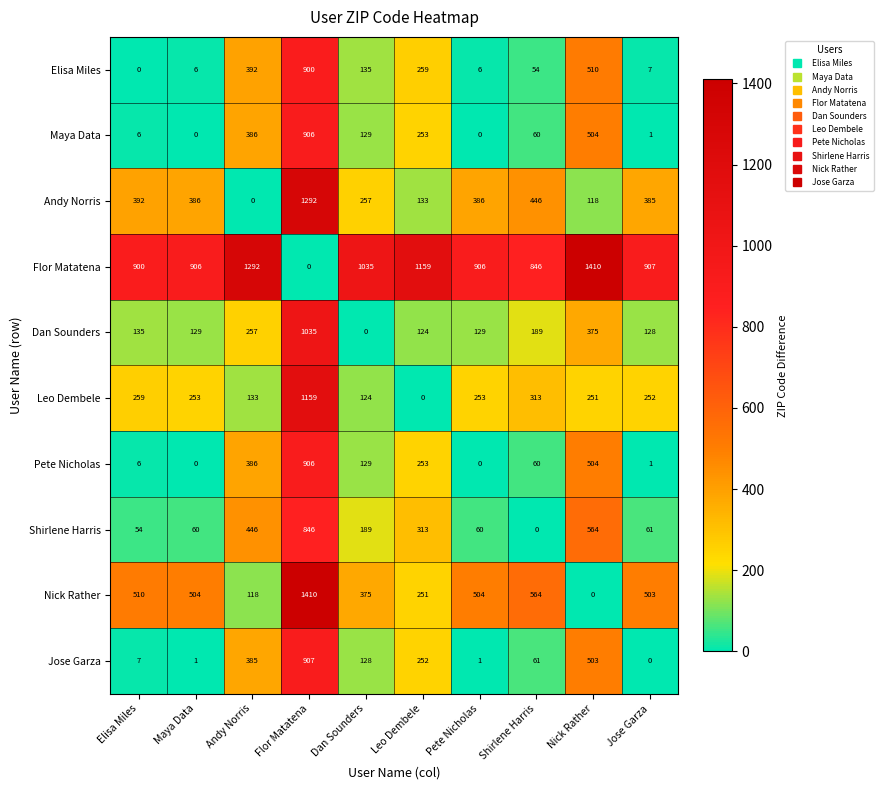

The value of Flor Matatena at Shirlene Harris is 846. True or false?

True